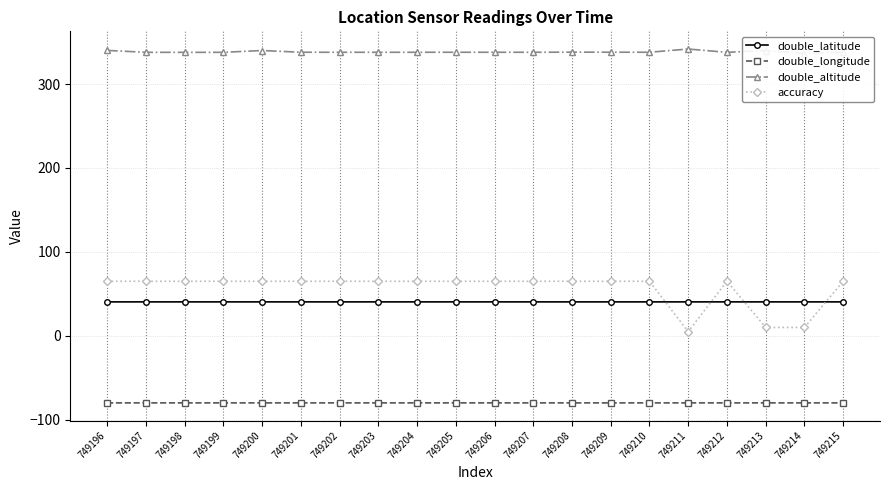

Reading right to left, what are all the values shown in this chart?

double_latitude: 40.4	40.4	40.4	40.4	40.4	40.4	40.4	40.4	40.4	40.4	40.4	40.4	40.4	40.4	40.4	40.4	40.4	40.4	40.4	40.4
double_longitude: -79.9	-79.9	-79.9	-79.9	-79.9	-79.9	-79.9	-79.9	-79.9	-79.9	-79.9	-79.9	-79.9	-79.9	-79.9	-79.9	-79.9	-79.9	-79.9	-79.9
double_altitude: 338.0	336.3	340.0	337.8	341.7	337.9	337.9	338.0	337.9	337.9	337.9	337.9	337.8	337.9	337.9	339.9	337.8	337.8	337.8	340.1
accuracy: 65.0	10.0	10.0	65.0	5.0	65.0	65.0	65.0	65.0	65.0	65.0	65.0	65.0	65.0	65.0	65.0	65.0	65.0	65.0	65.0